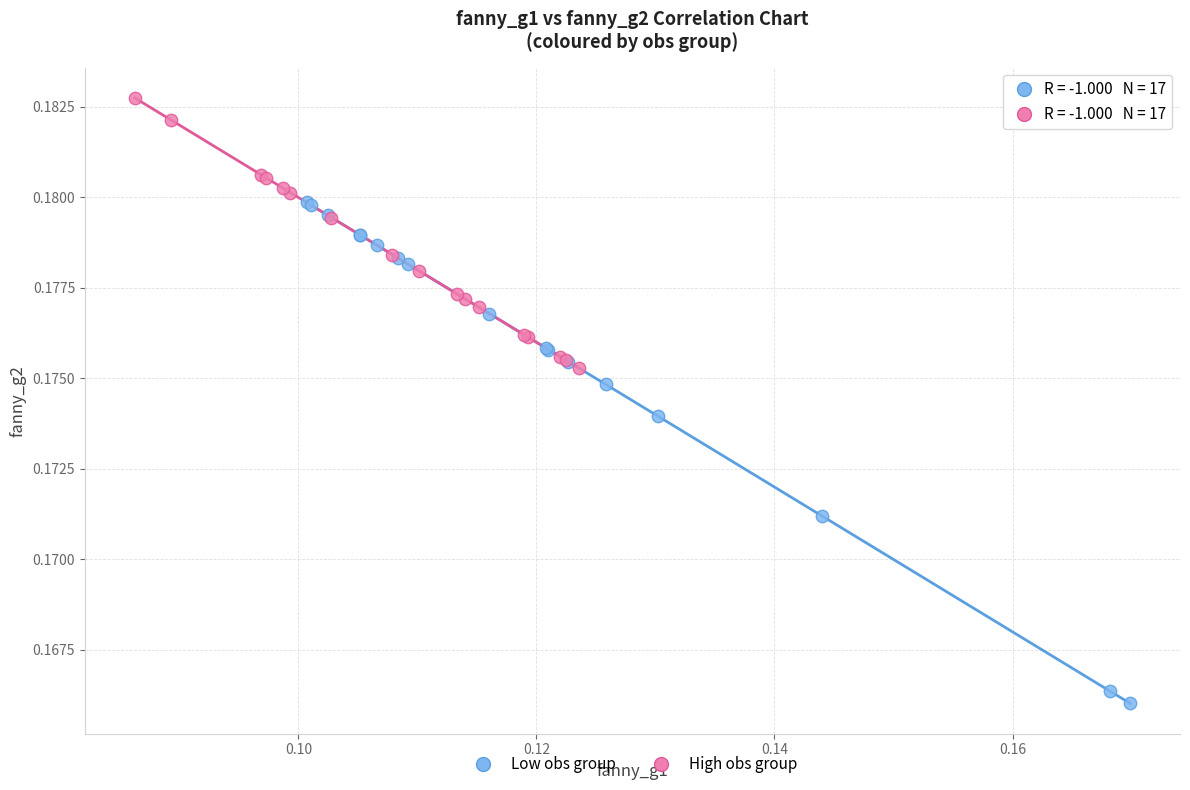

Which series contains the lowest Y value?

Low obs group